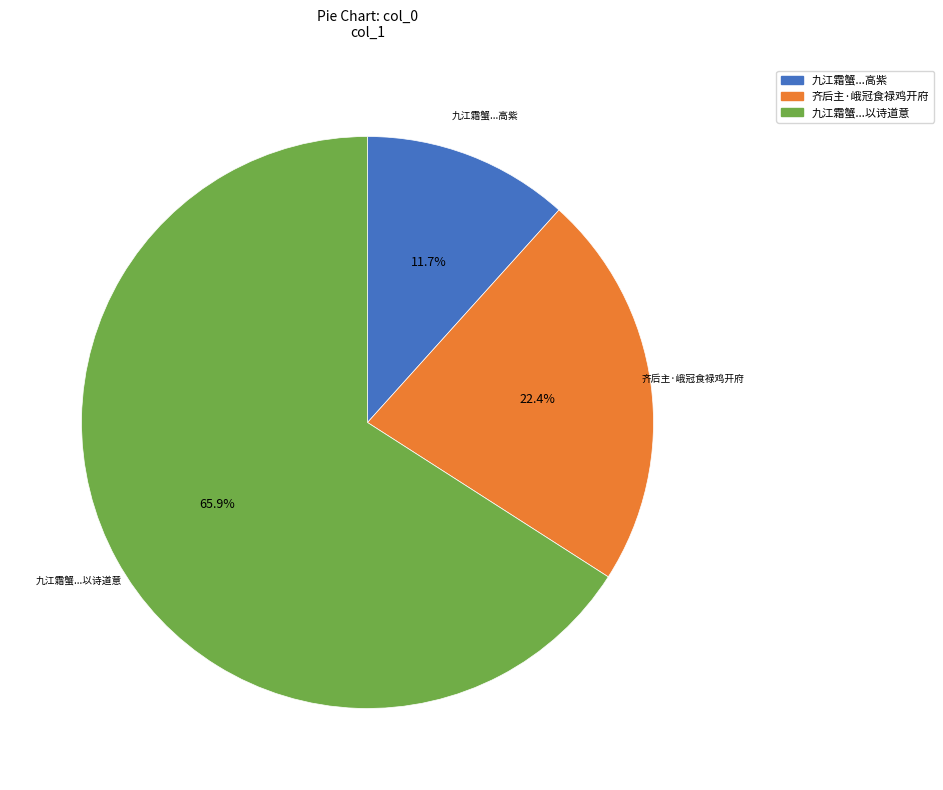

How many segments does this pie chart have?

3